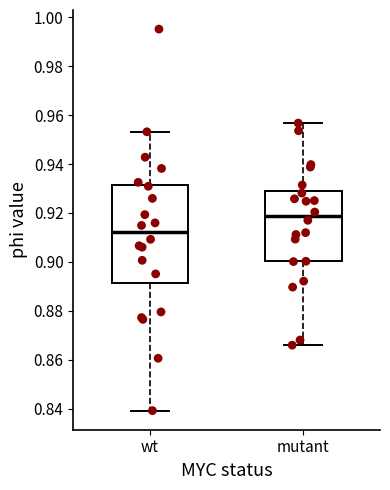

Where does the lower whisker of the box for mutant end on the y-axis? The values are not printed on the chart, so give them approximately, as read against the axis.

0.866